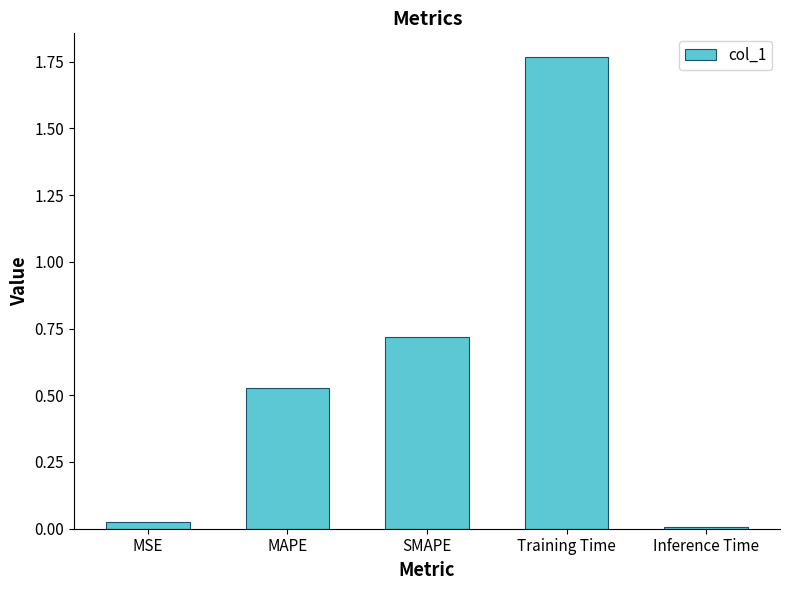

Which label corresponds to the smallest value in the chart?

Inference Time